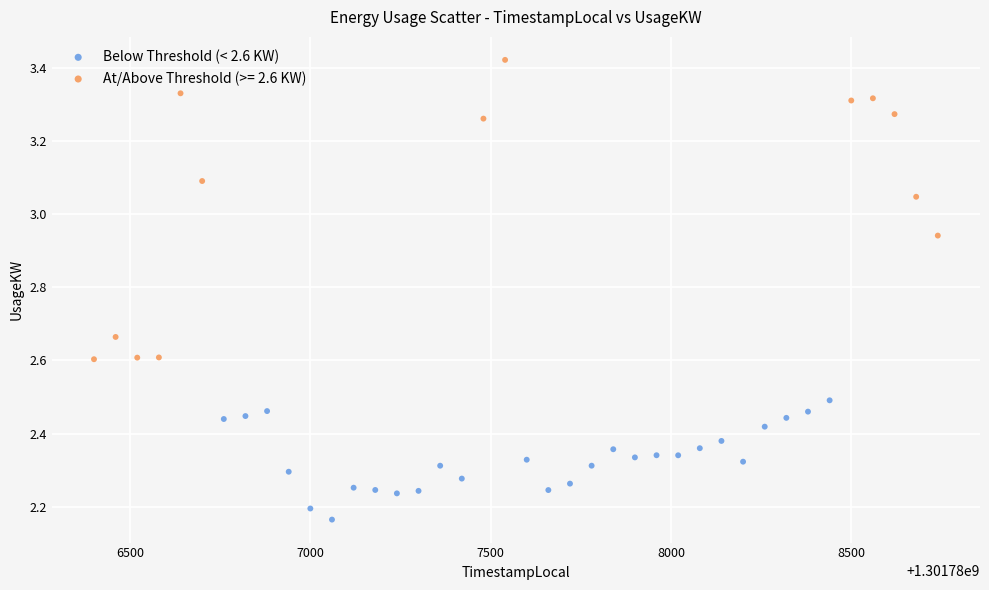

Which series reaches the maximum Y coordinate?

At/Above Threshold (>= 2.6 KW)